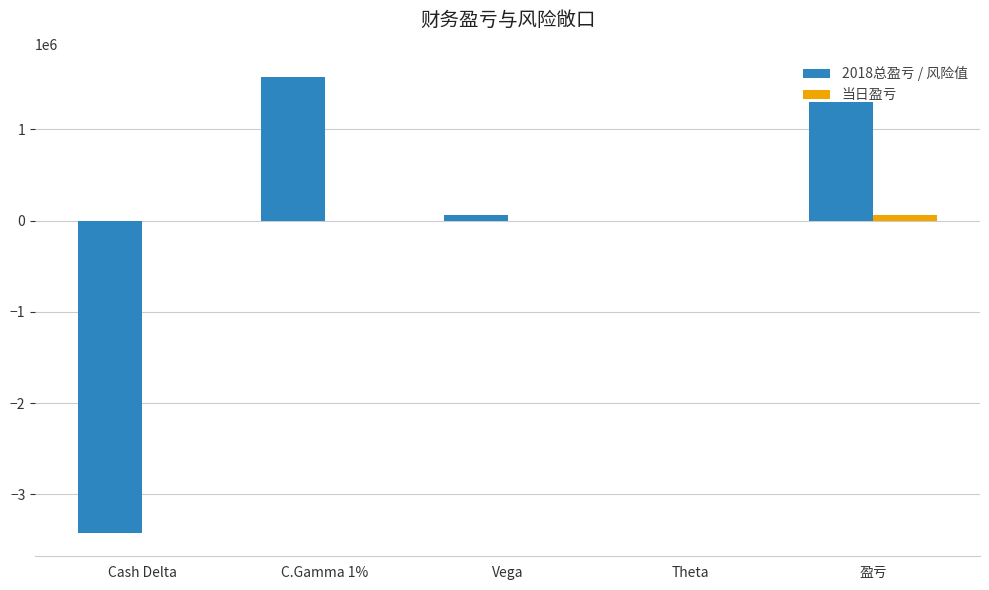

Is the value of 当日盈亏 at 盈亏 greater than the value of 2018总盈亏 / 风险值 at C.Gamma 1%?

No